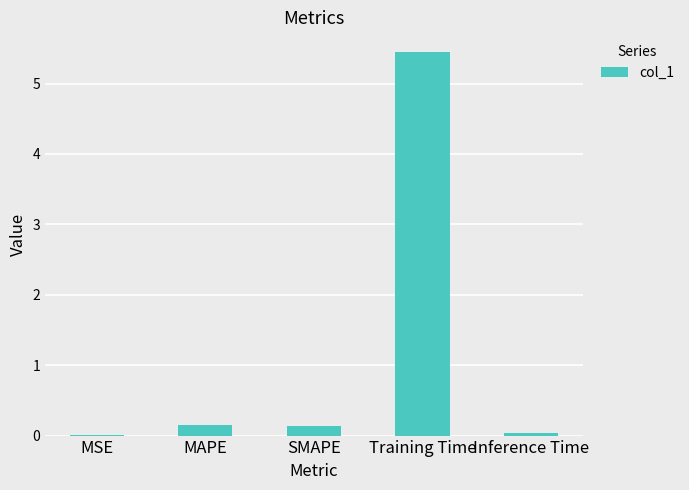

The chart shows a value of 0.2 at MAPE. True or false?

True